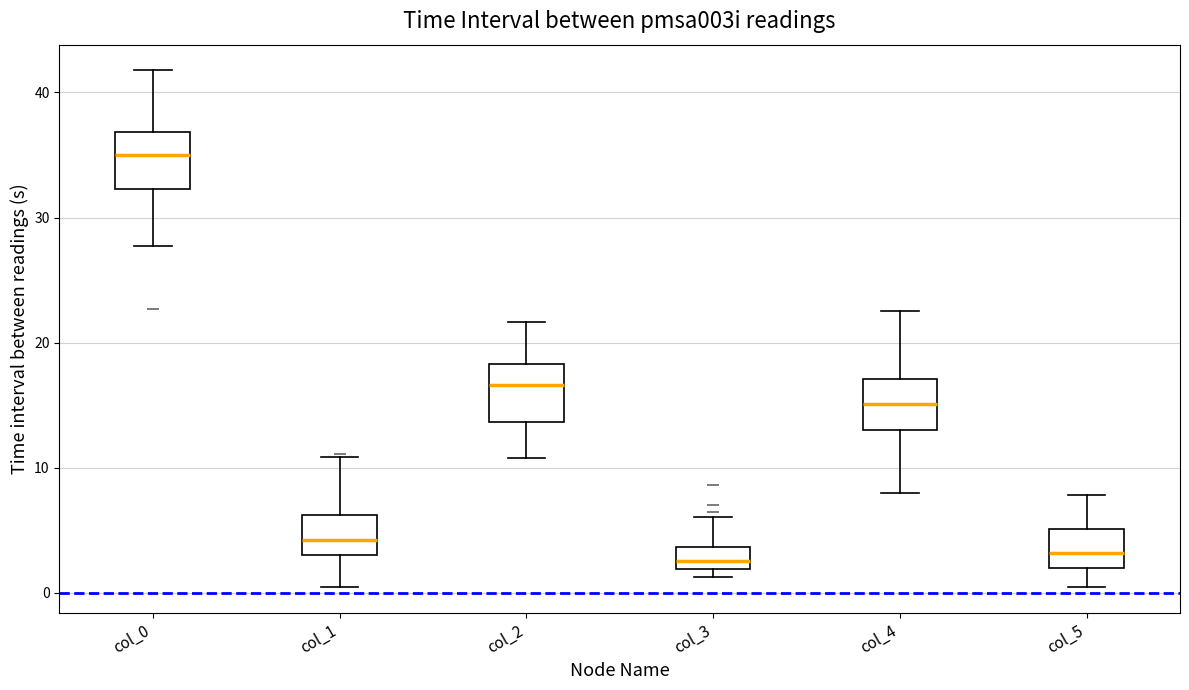

Reading left to right, read every box against the y-axis: the position of its median line, the range the box covers, and the ends of its whiskers. The values are not printed on the chart, so give them approximately, as read against the axis.

col_0: median 35, box 32 to 37, whiskers 28 to 42
col_1: median 4, box 3 to 6, whiskers 0 to 11
col_2: median 17, box 14 to 18, whiskers 11 to 22
col_3: median 3, box 2 to 4, whiskers 1 to 6
col_4: median 15, box 13 to 17, whiskers 8 to 23
col_5: median 3, box 2 to 5, whiskers 0 to 8